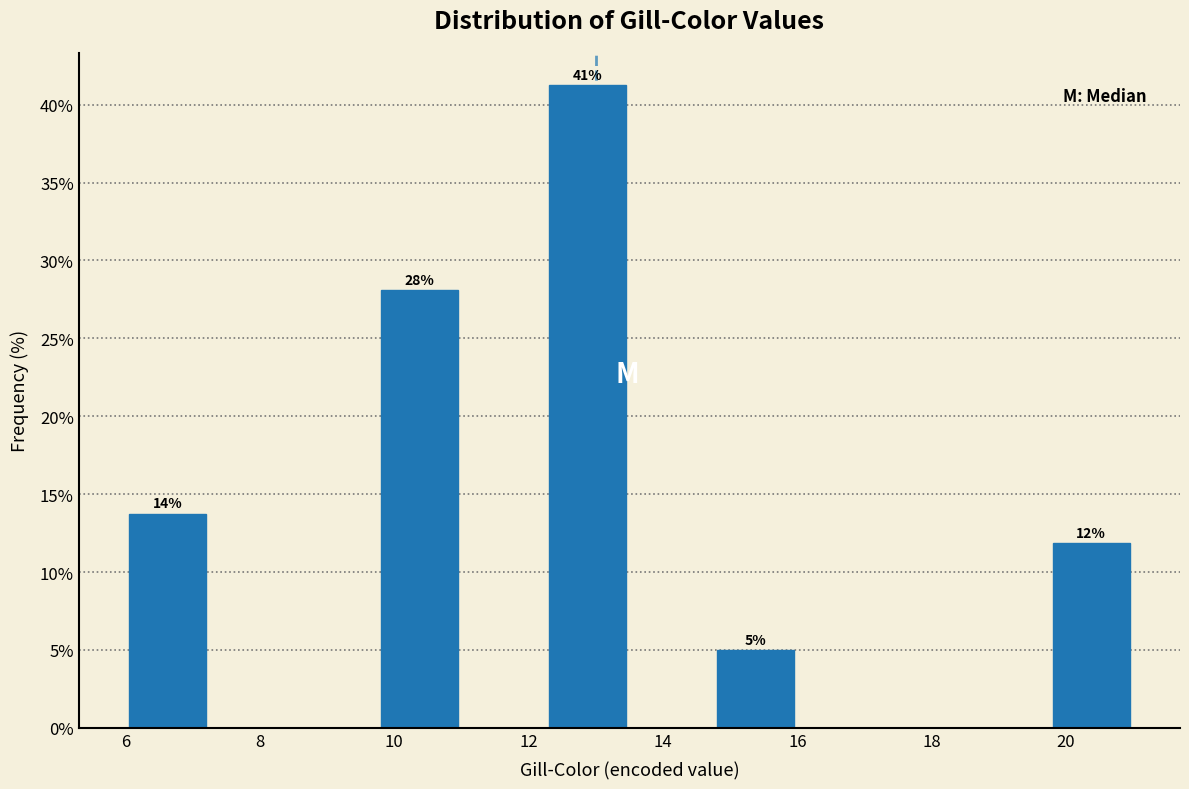

Over which range of the x-axis is the bar tallest?

12.25 to 13.50